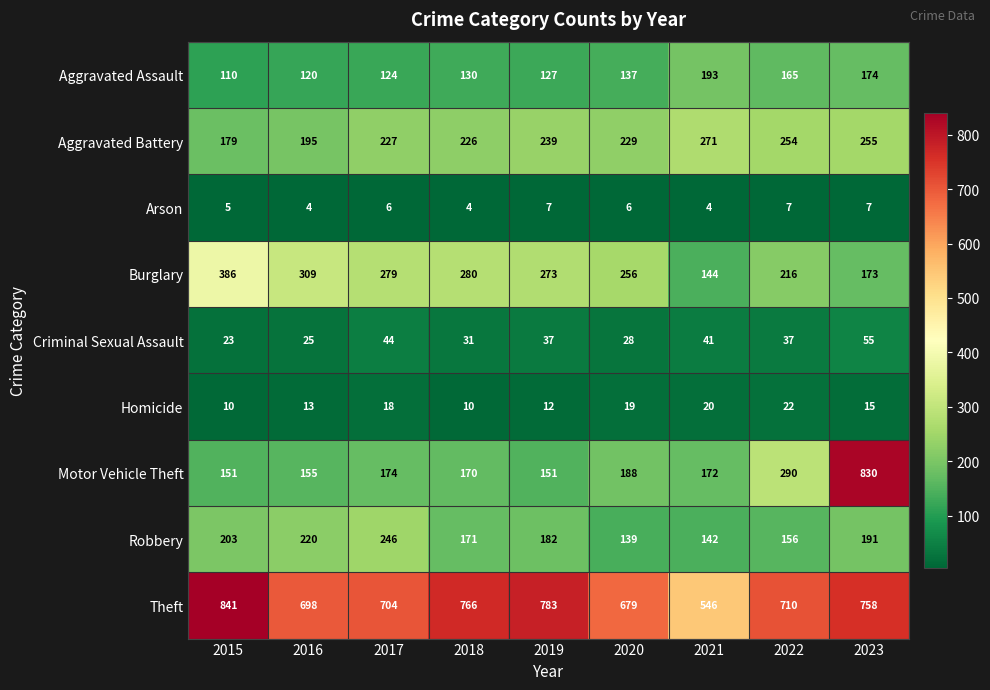

What is the maximum value shown in the chart?

841